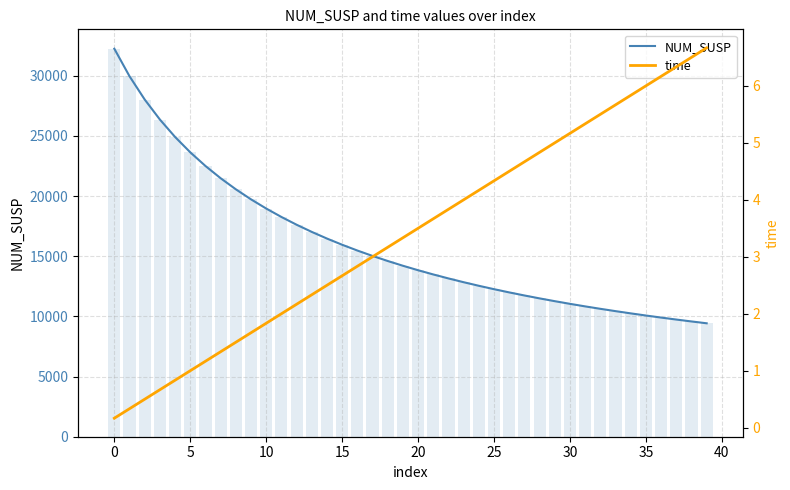

How many data points in NUM_SUSP are less than 14204?

20